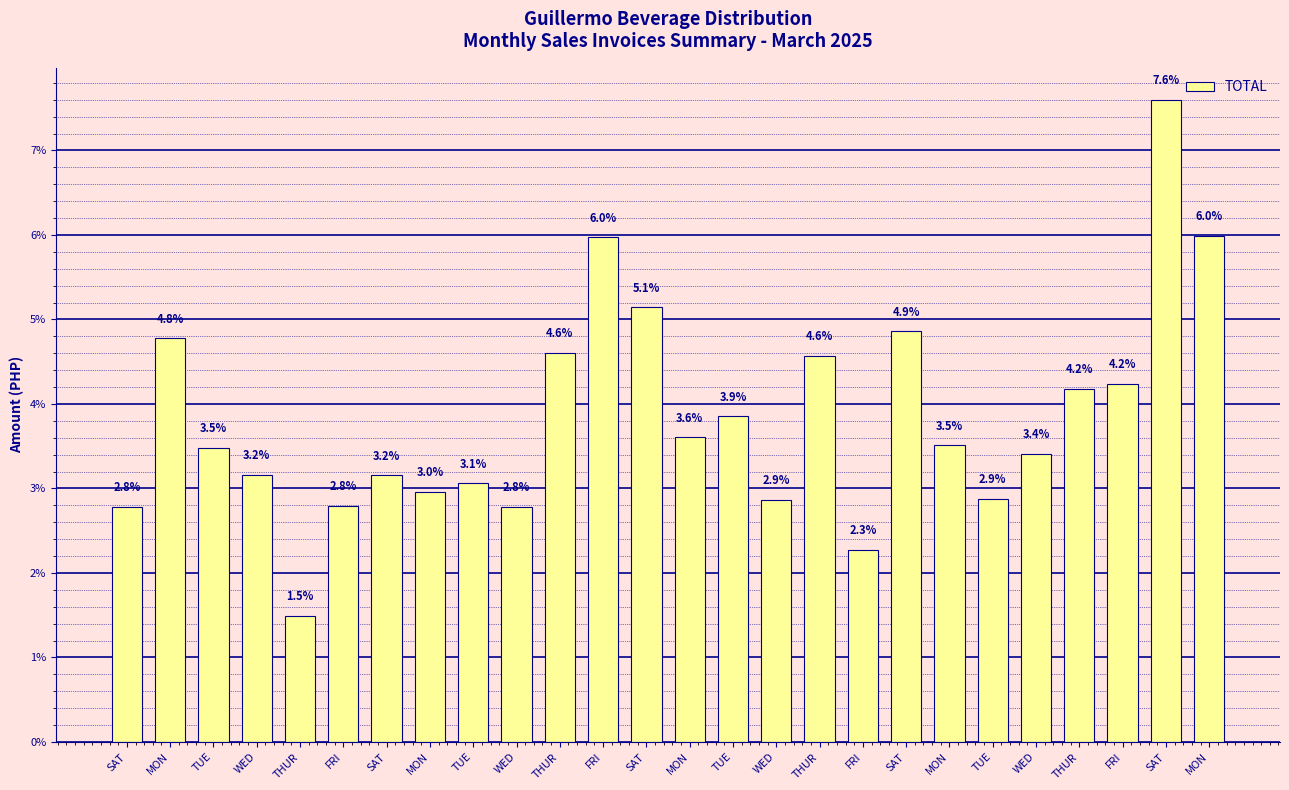

Read the value at WED.

3.4